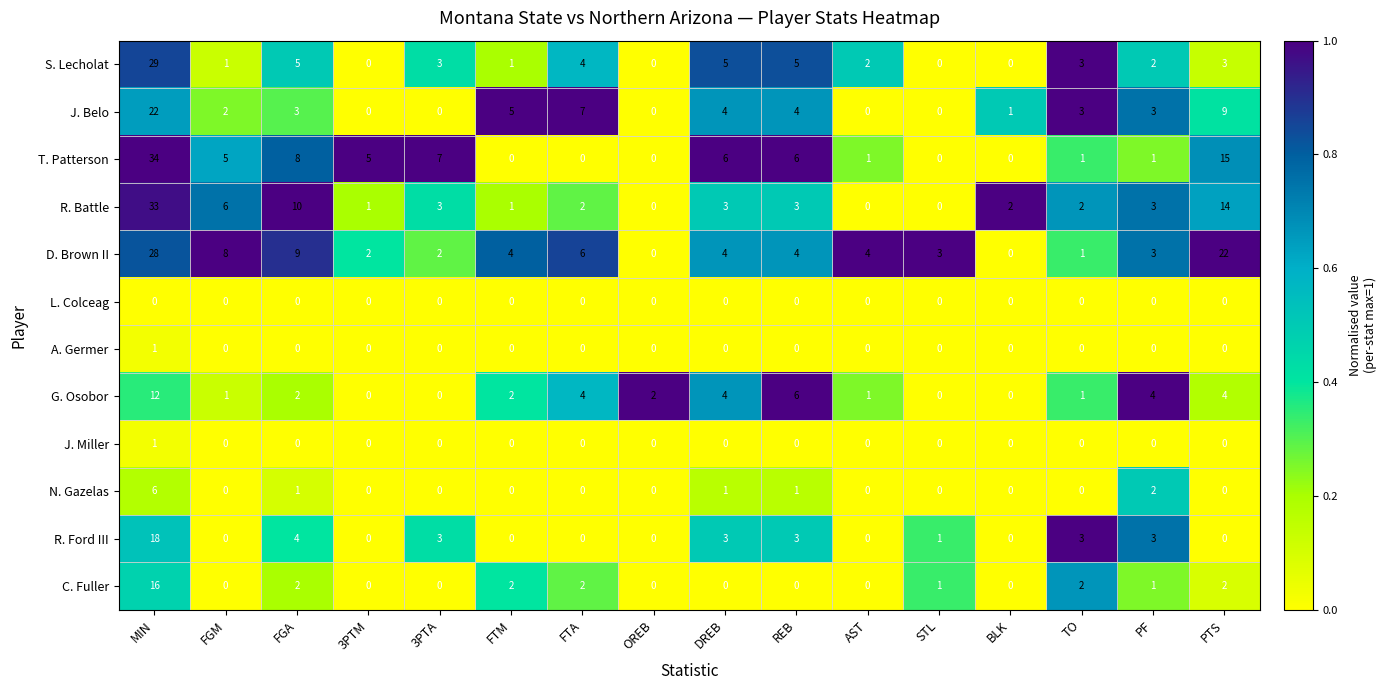

True or false: D. Brown II has a value of 3 at 3PTA.

False